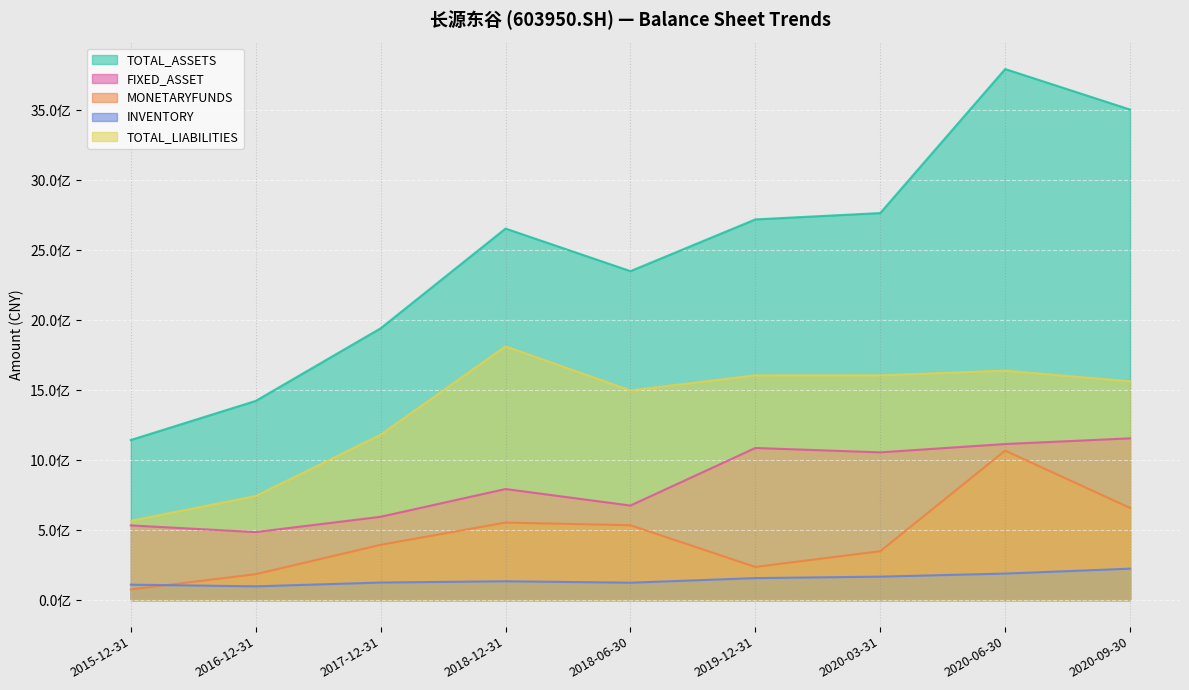

What is the label of the 4th point from the left?

2018-12-31